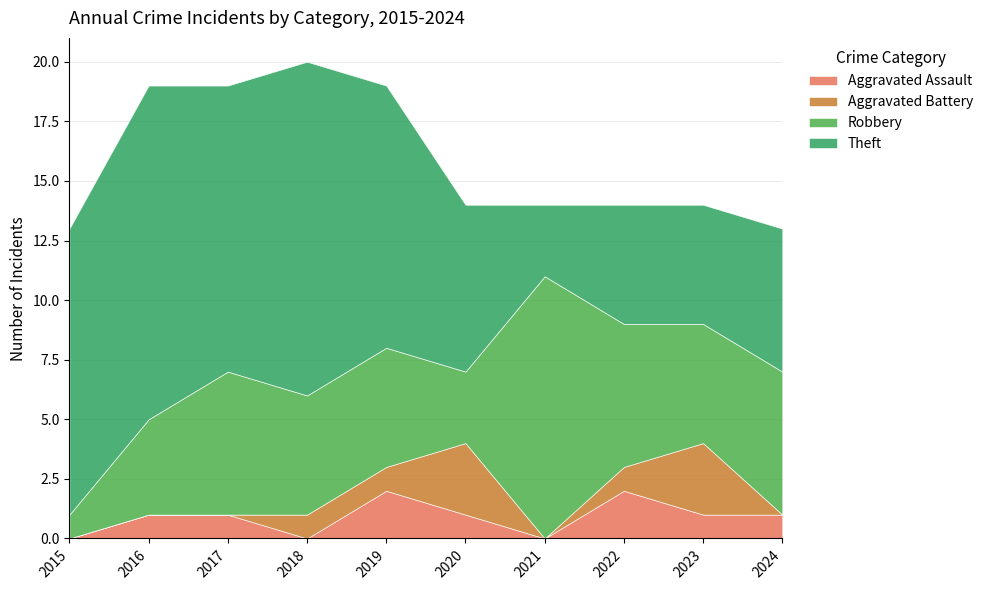

True or false: Aggravated Battery and Robbery cross at least once.

False